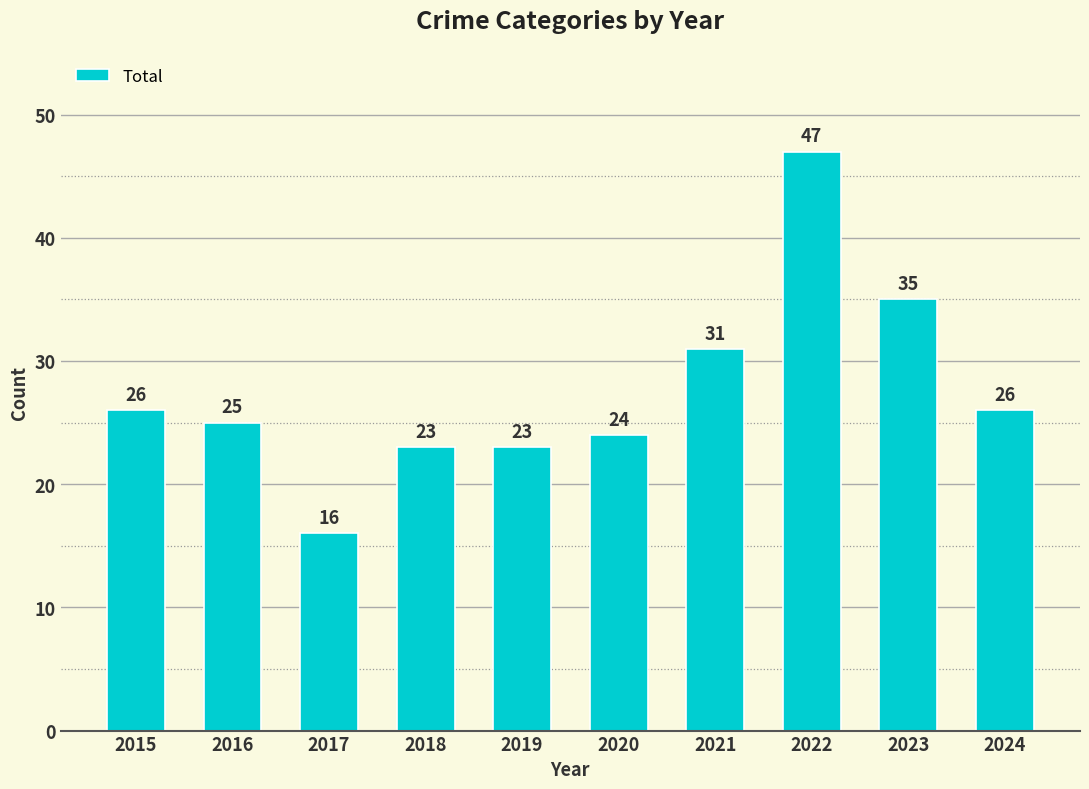

The chart shows a value of 35 at 2023. True or false?

True